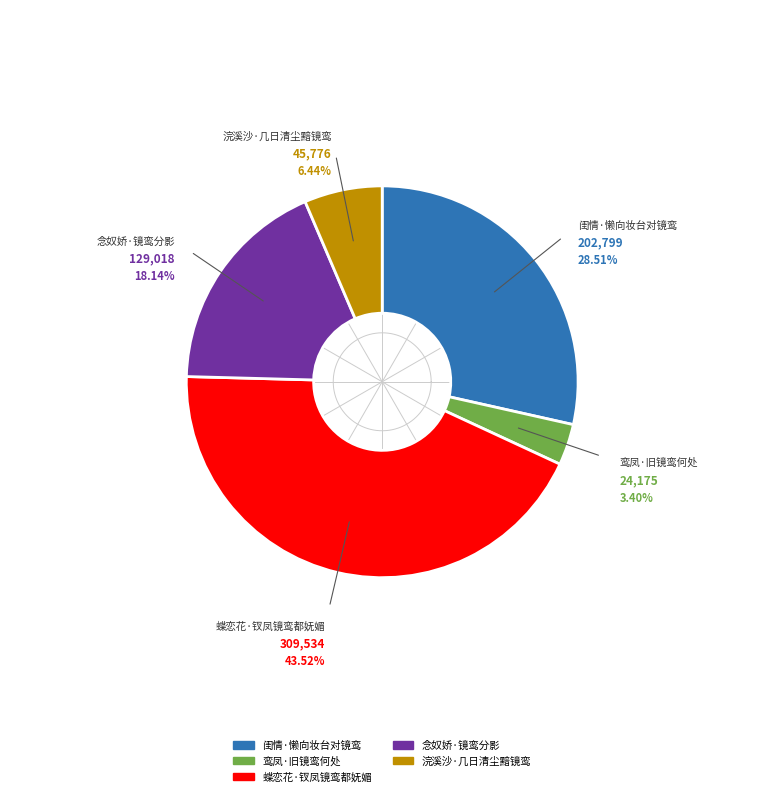

How many segments does this pie chart have?

5